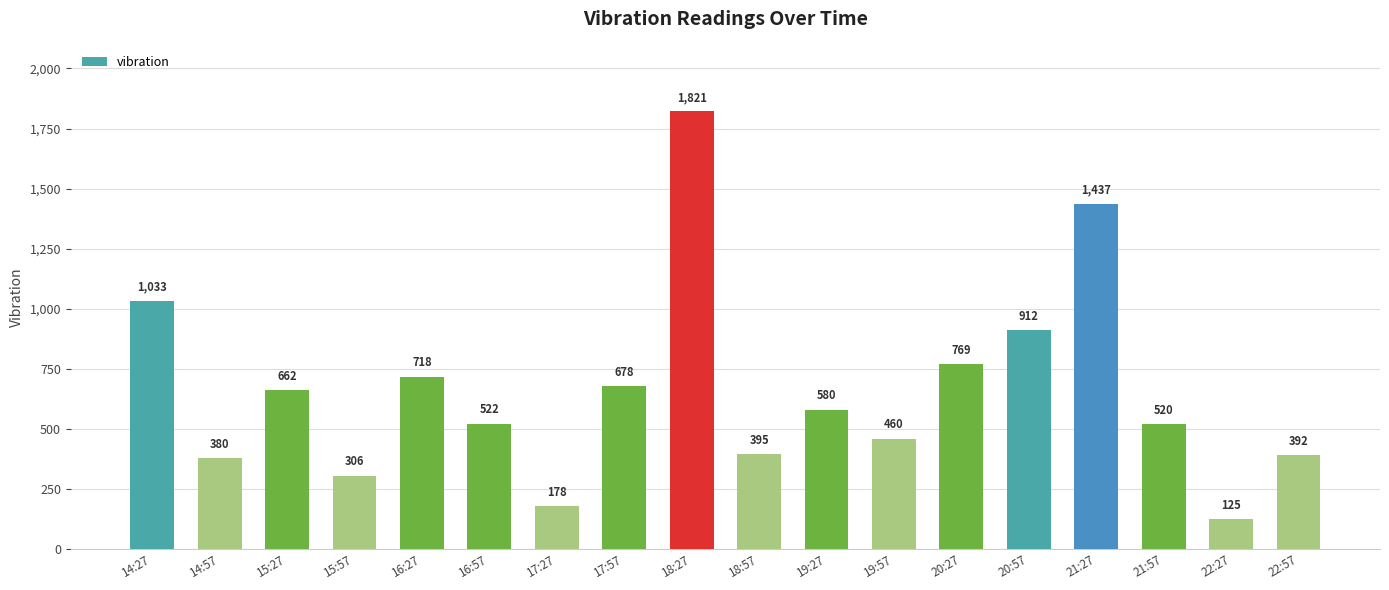

What is the difference between the values at 15:57 and 20:57?

606